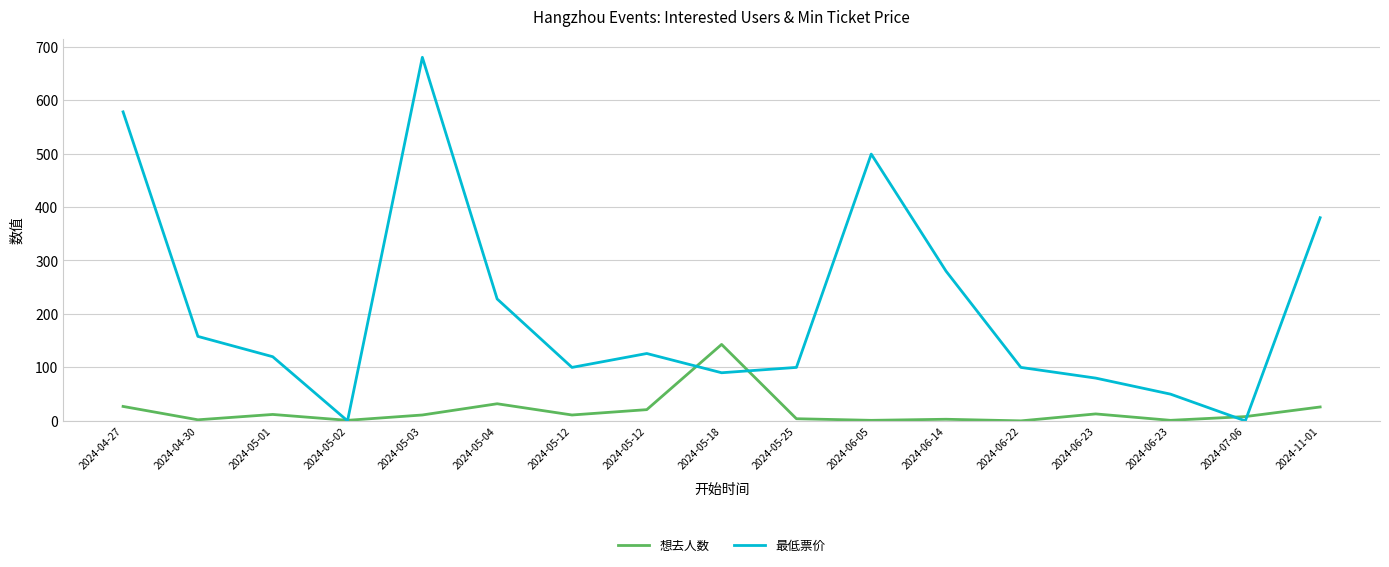

The value of 最低票价 at 2024-05-02 is -323. True or false?

False